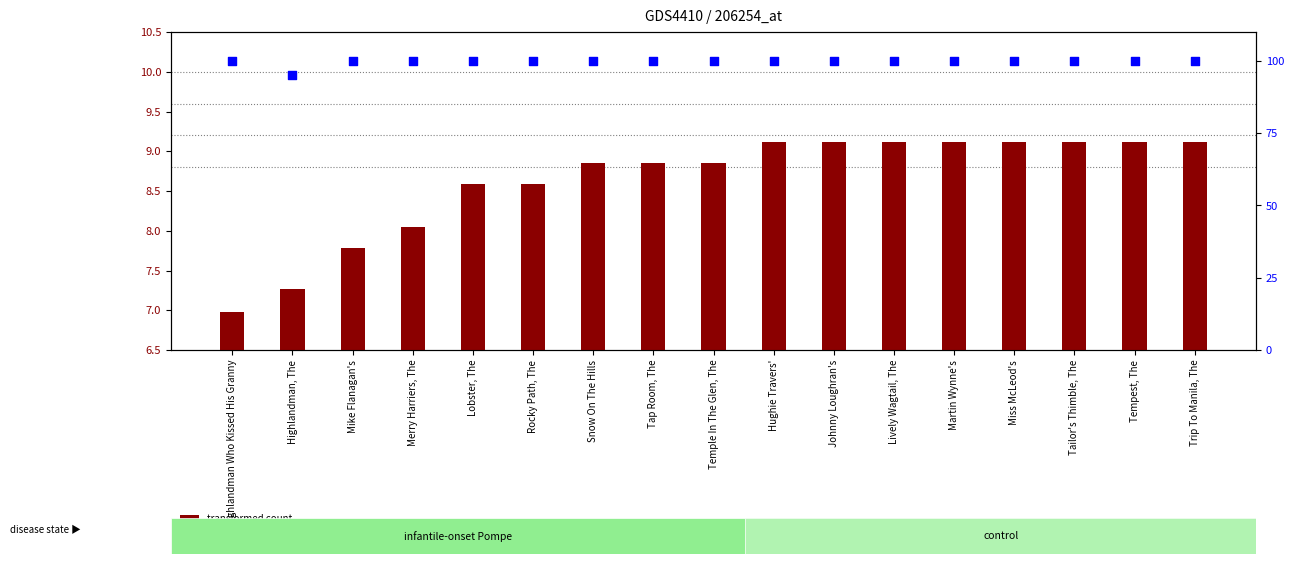

At how many categories does at least one series exceed 13?

17